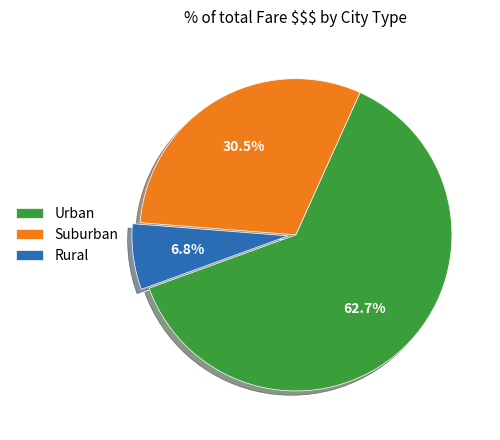

Which slice represents more than half of the pie?

Urban